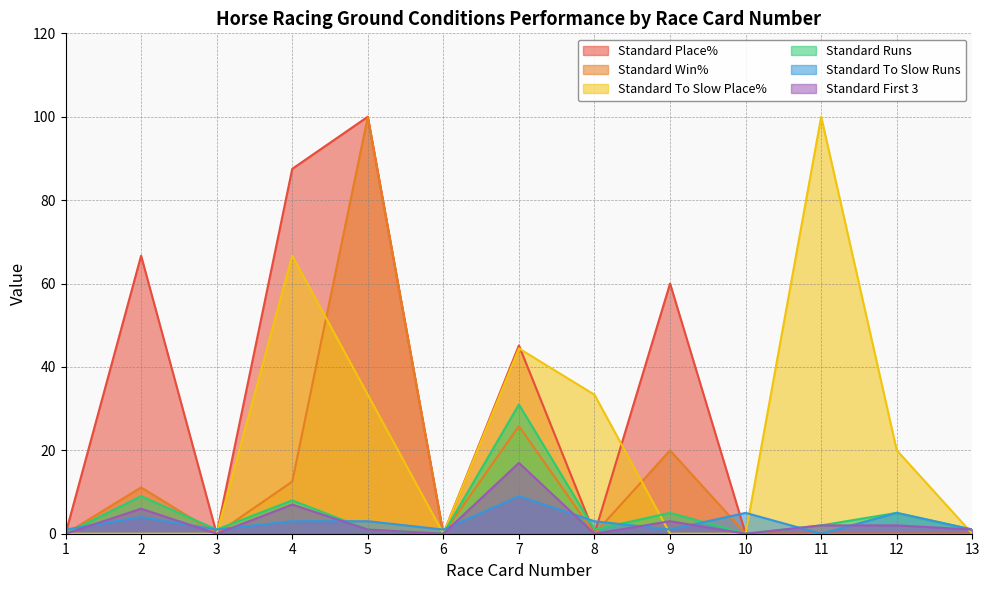

What is the difference between the maximum and minimum values in the Standard Win% series?

100.0